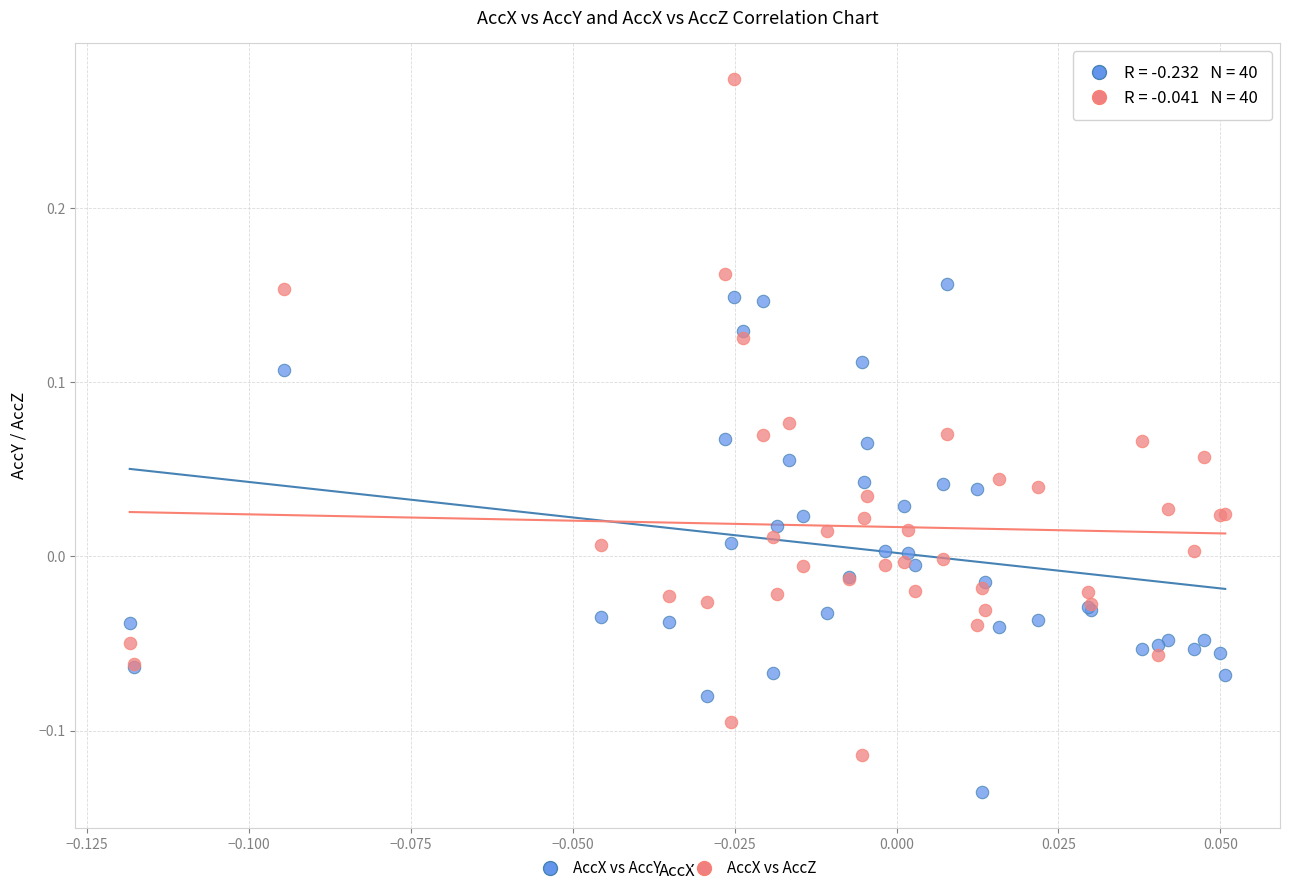

Which series reaches the minimum Y coordinate?

AccX vs AccY